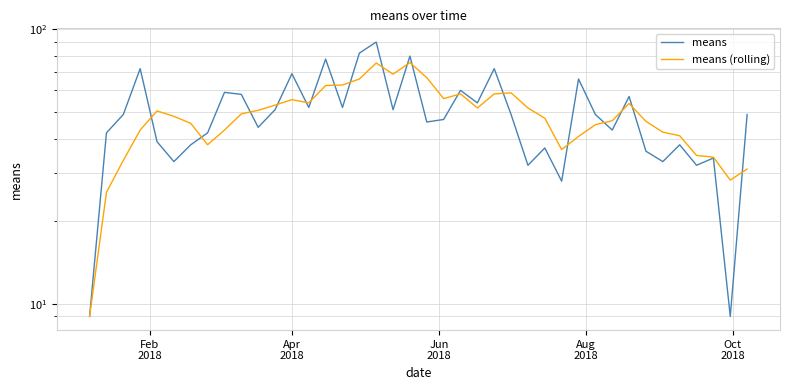

What is the lowest value of the means series?

9.0